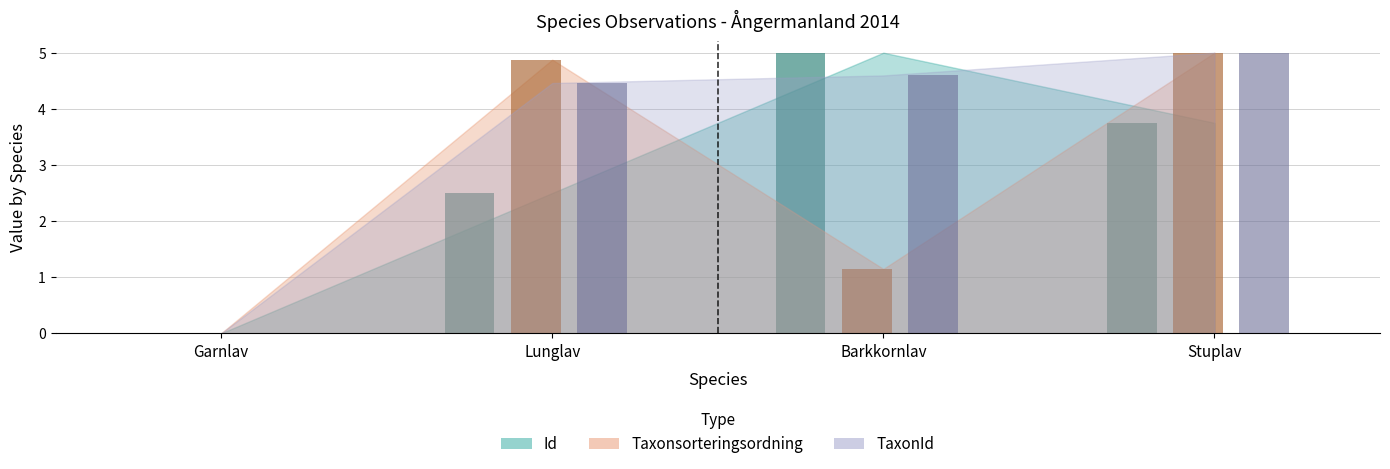

Which series has the largest total across all categories?

TaxonId